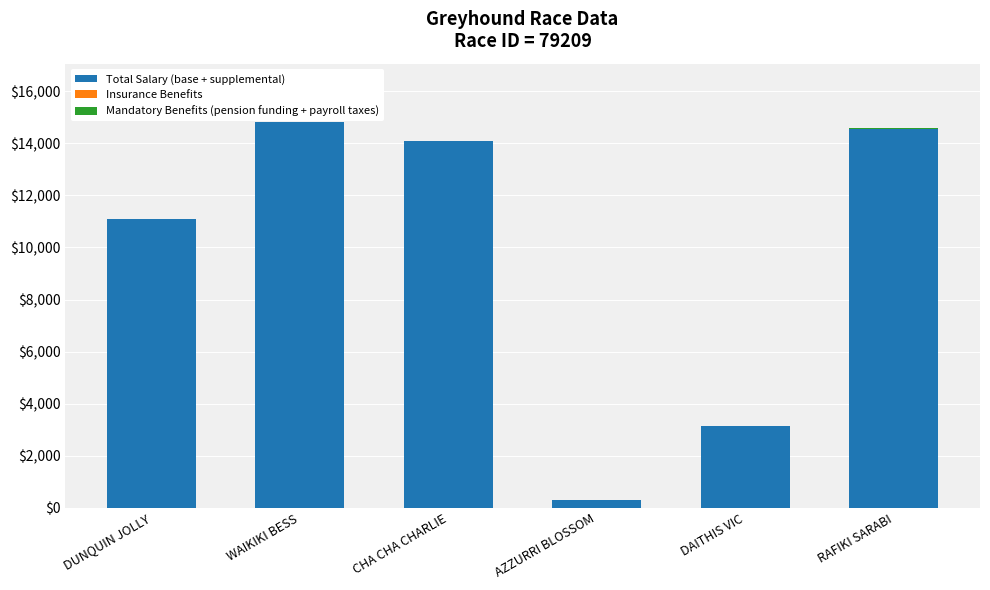

Where is Total Salary (base + supplemental) nearest to the value 7561?

DUNQUIN JOLLY